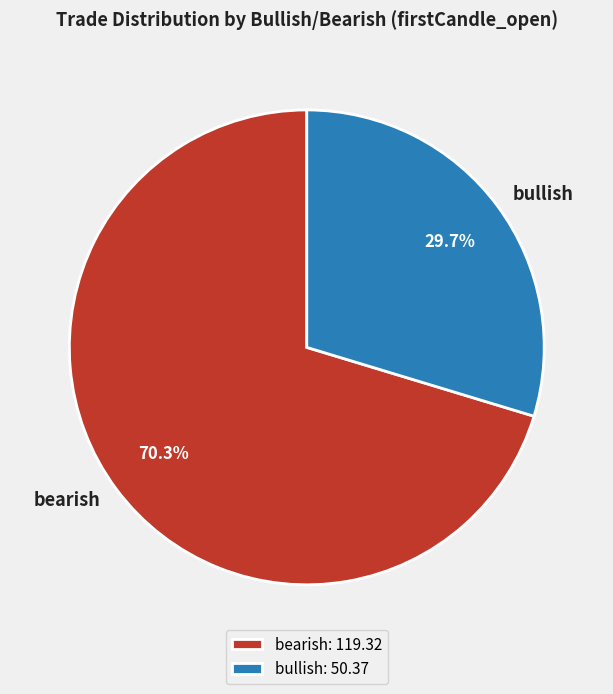

Is there a majority slice in this chart?

Yes